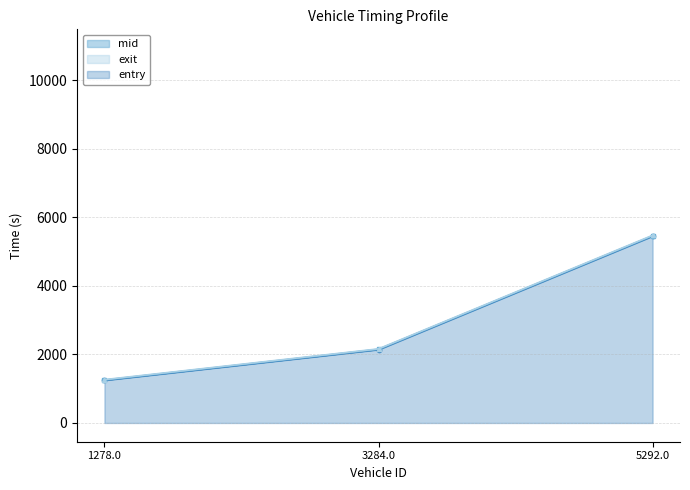

What is the average value of the entry series?

2948.2